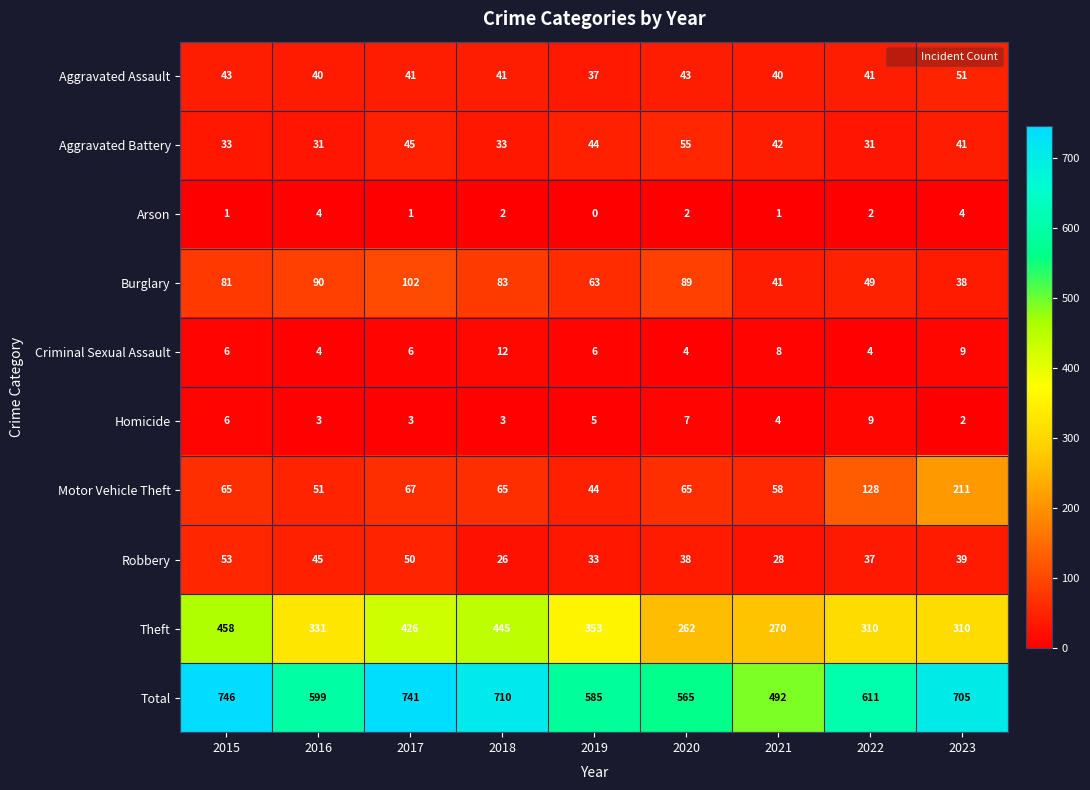

Which category has the highest value across all series?

2015